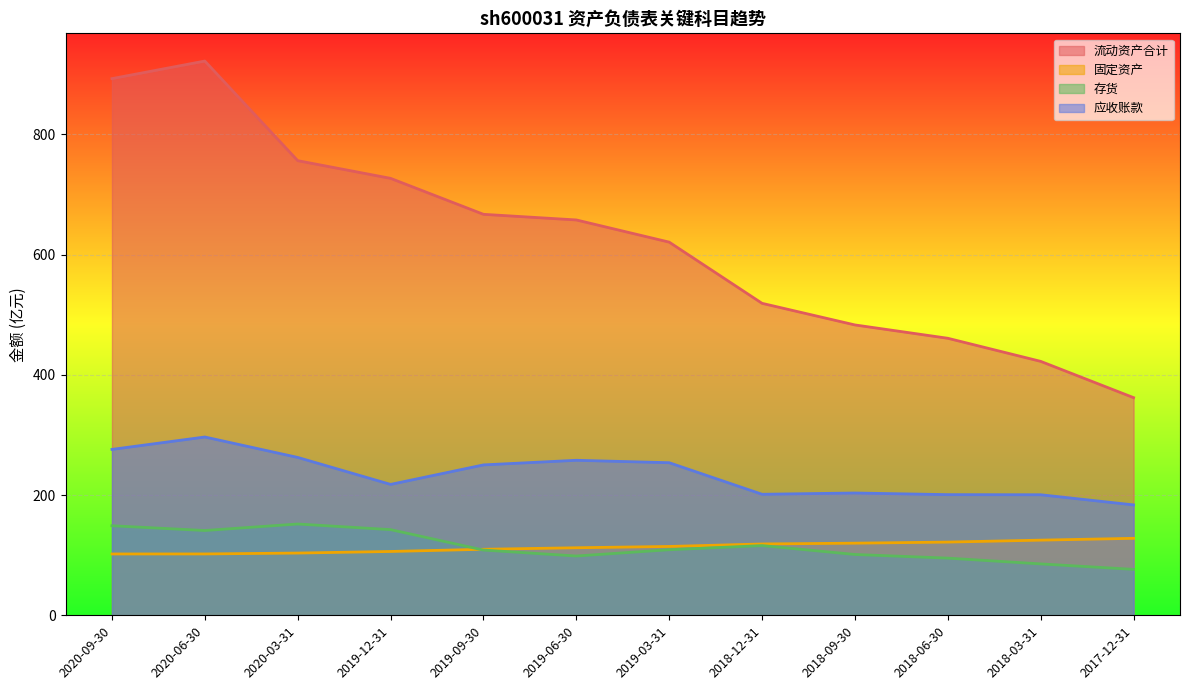

Reading right to left, what are all the values shown in this chart?

流动资产合计: 362.1	422.4	460.8	483.0	519.0	620.8	657.7	667.0	726.9	756.3	922.0	892.8
固定资产: 128.1	125.0	121.8	120.0	118.7	114.5	112.4	109.8	106.2	103.5	102.1	102.0
存货: 76.4	85.5	95.1	101.2	115.9	109.1	98.6	108.5	142.5	151.9	141.1	149.0
应收账款: 183.7	200.5	200.7	203.5	201.3	253.8	257.9	250.2	217.8	262.6	296.6	276.0